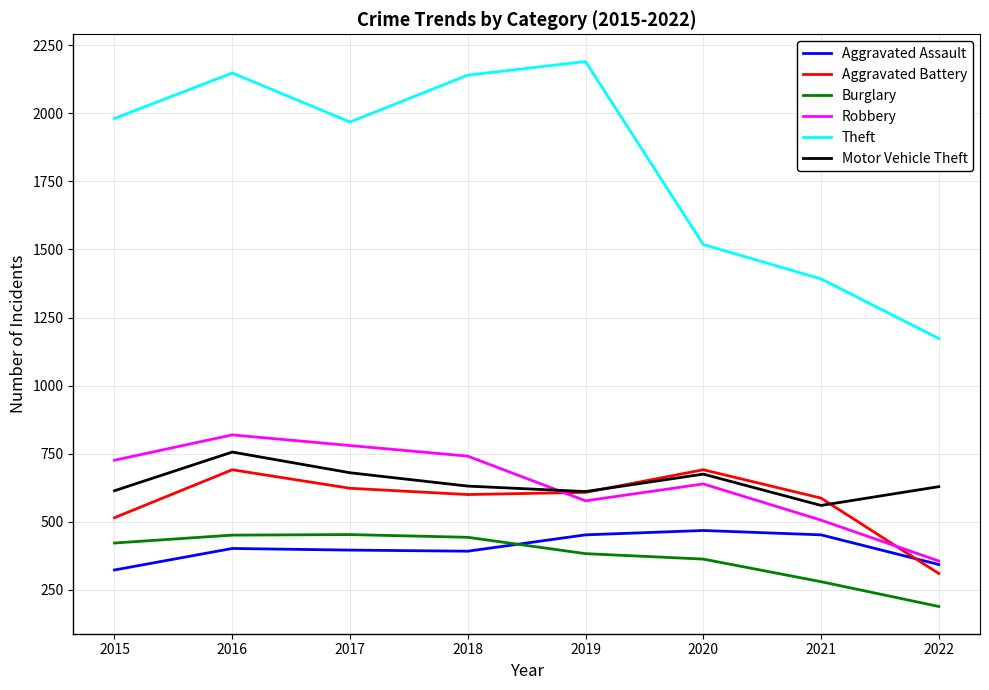

Where is Theft nearest to the value 1681?

2020